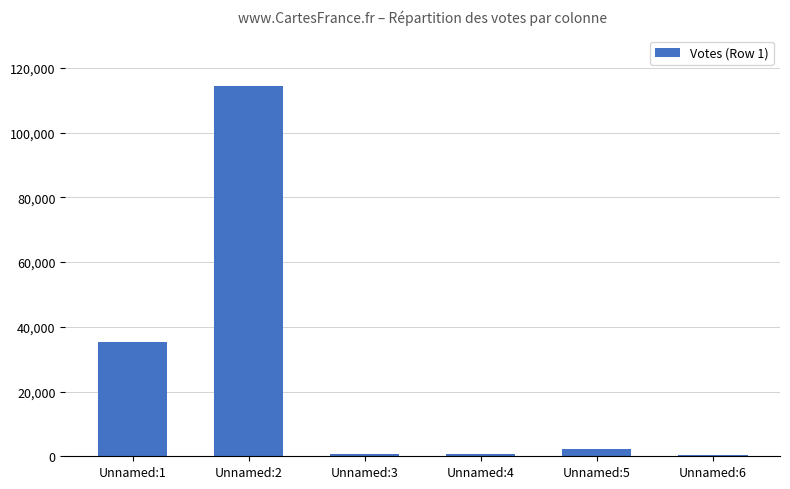

What is the sum of the values at Unnamed:5 and Unnamed:1?

37696